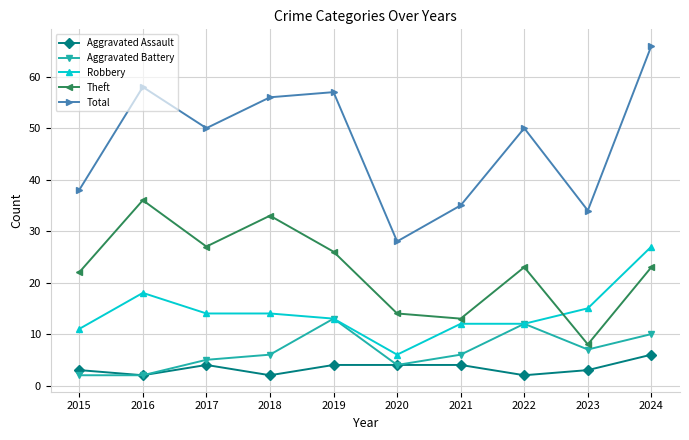

What is the maximum value for Total?

66